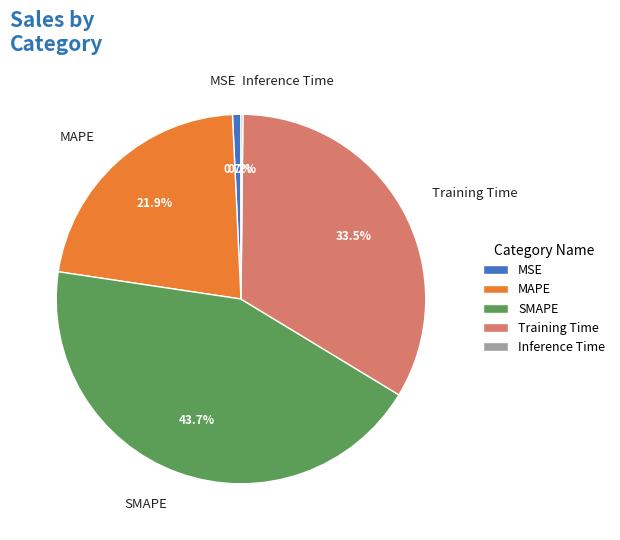

Between Training Time and SMAPE, which is larger?

SMAPE